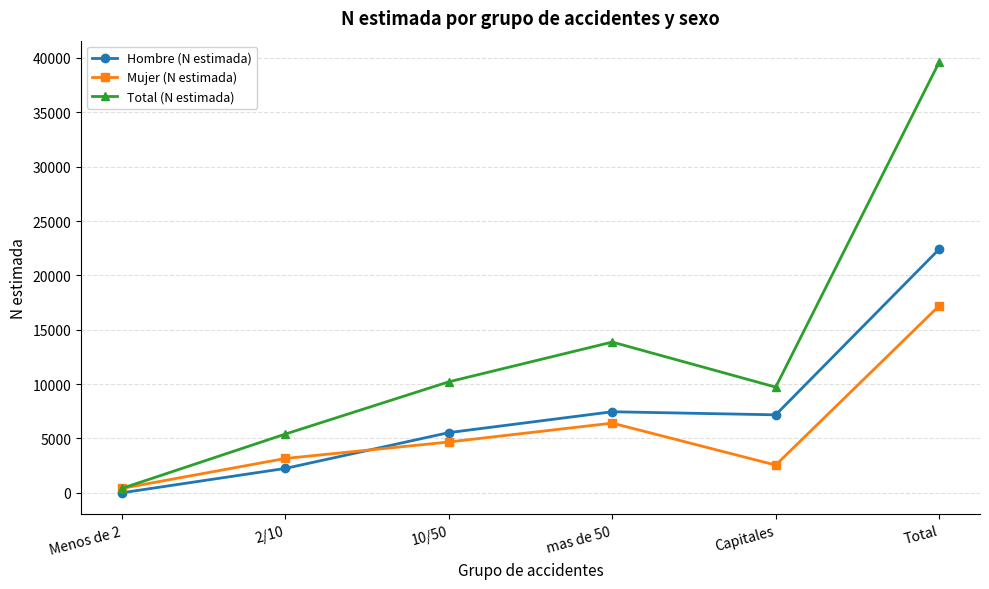

Is the value of Hombre (N estimada) at mas de 50 greater than the value of Mujer (N estimada) at Total?

No